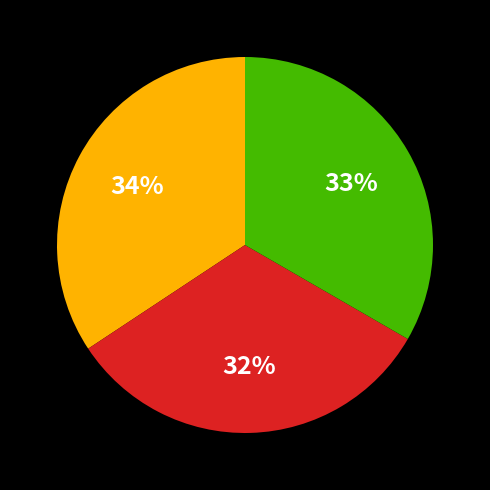

To the nearest percent, what is the difference between the largest and smallest slice percentages?

2%